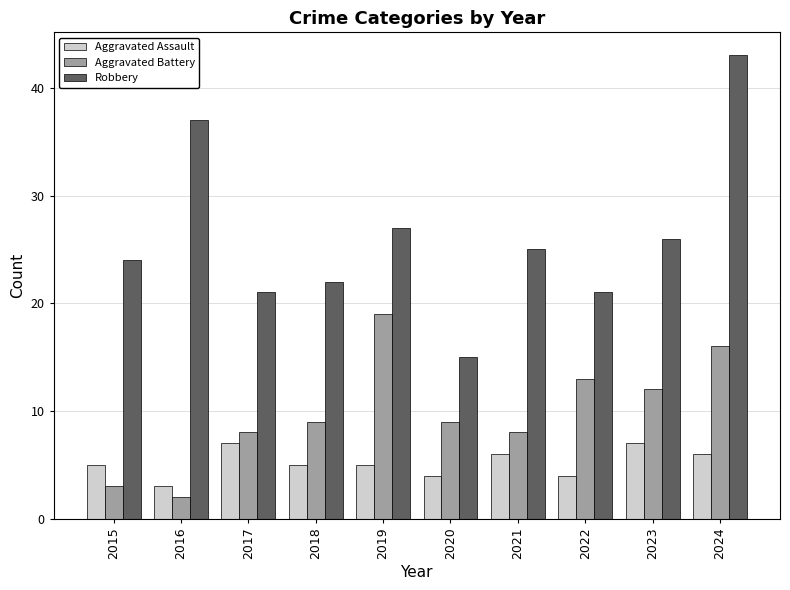

What is the average value of the Robbery series?

26